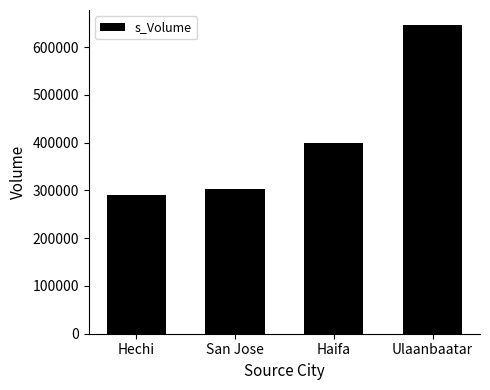

Rank the categories by value from lowest to highest.

Hechi, San Jose, Haifa, Ulaanbaatar